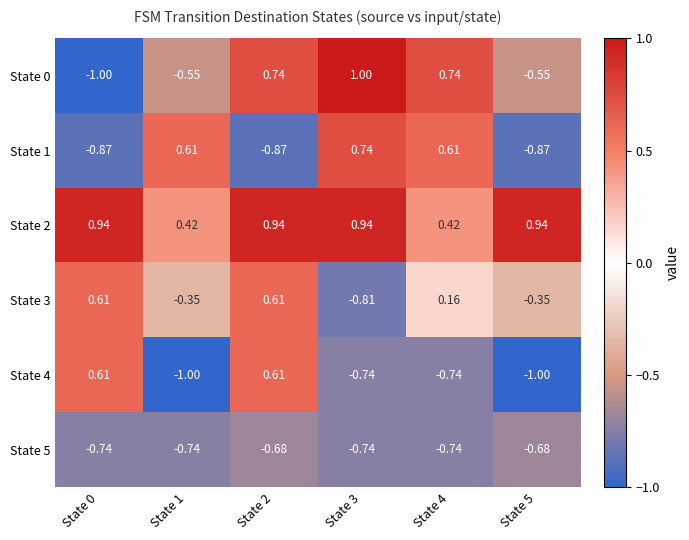

Is the value of State 5 at State 3 greater than the value of State 0 at State 5?

No